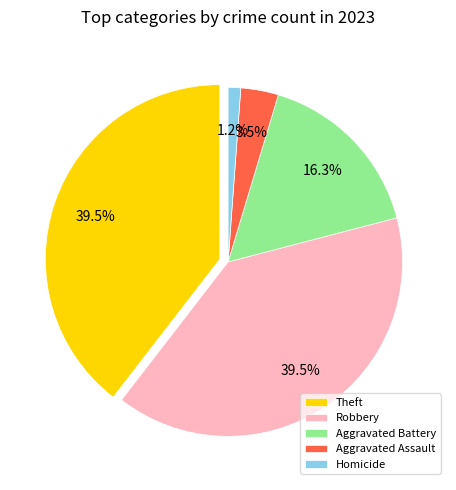

The Robbery slice represents 40% of the pie. True or false?

True